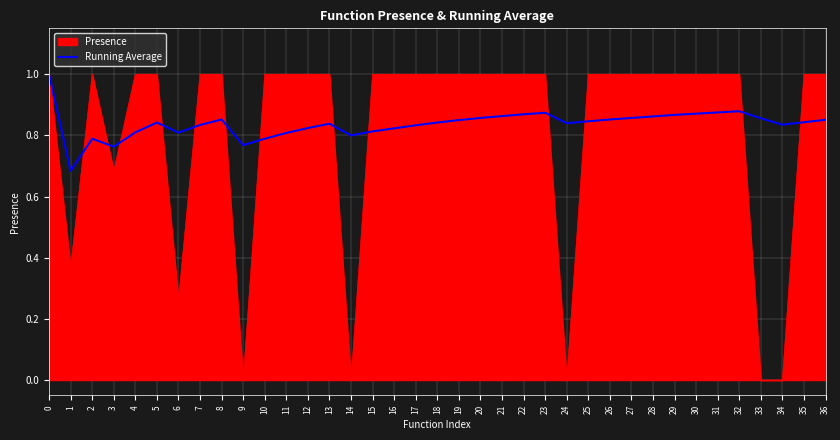

The value of Presence at 8 is 1.0. True or false?

True